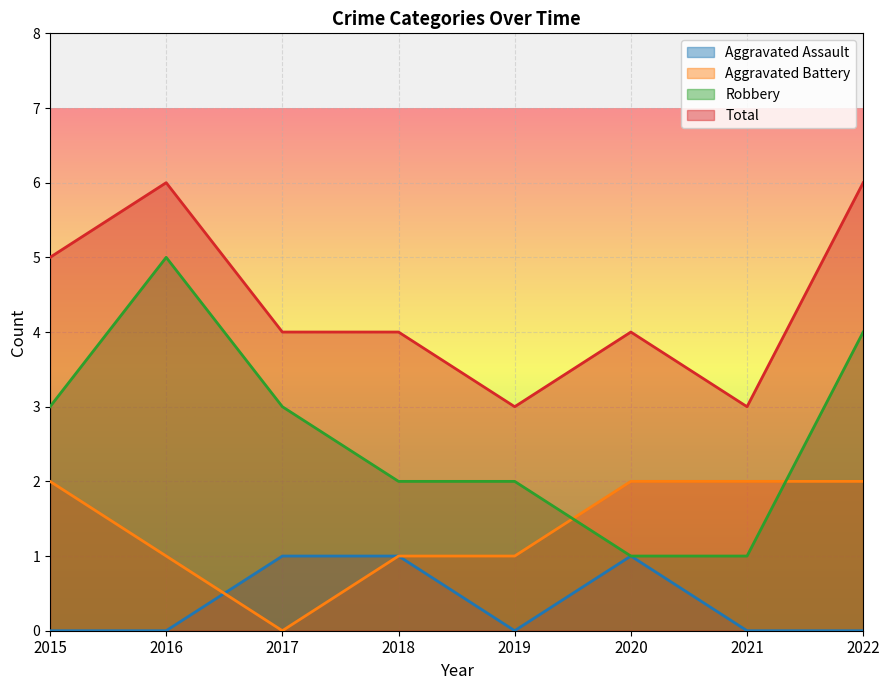

True or false: Robbery and Total intersect in this chart.

False